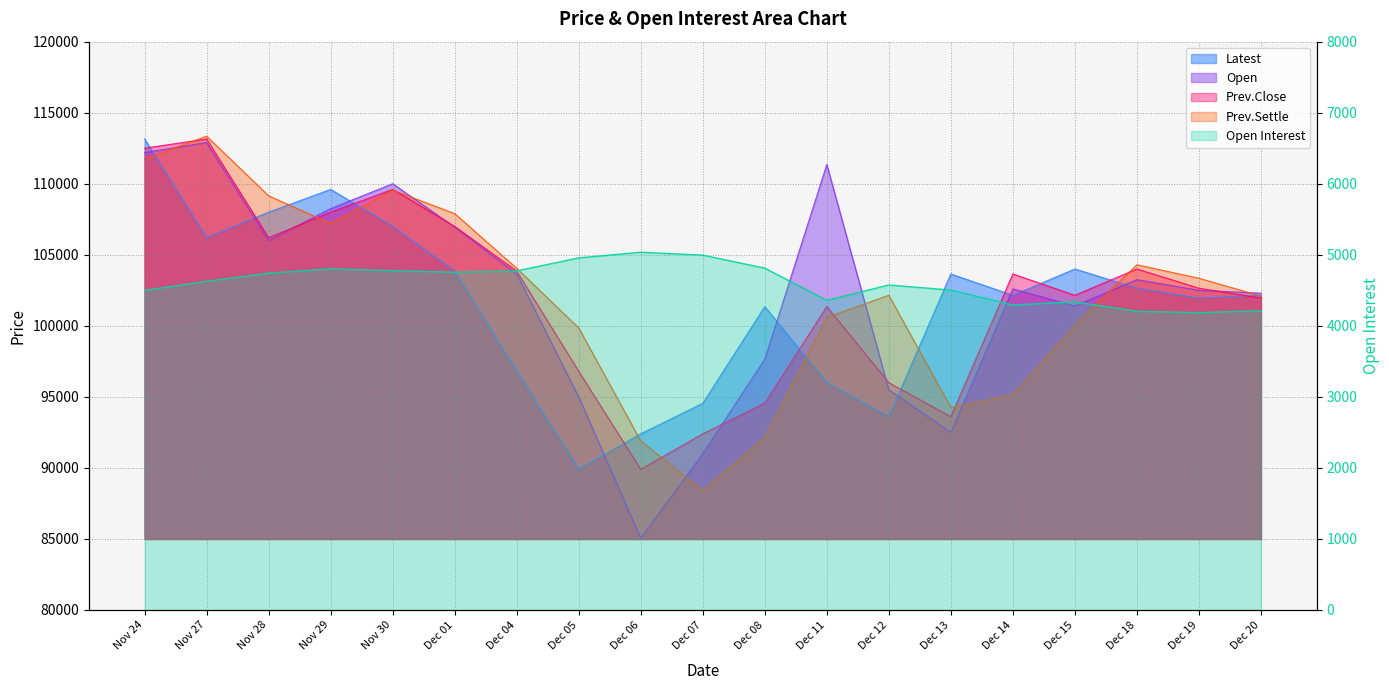

What is the total value across all series at Dec 12?

391825